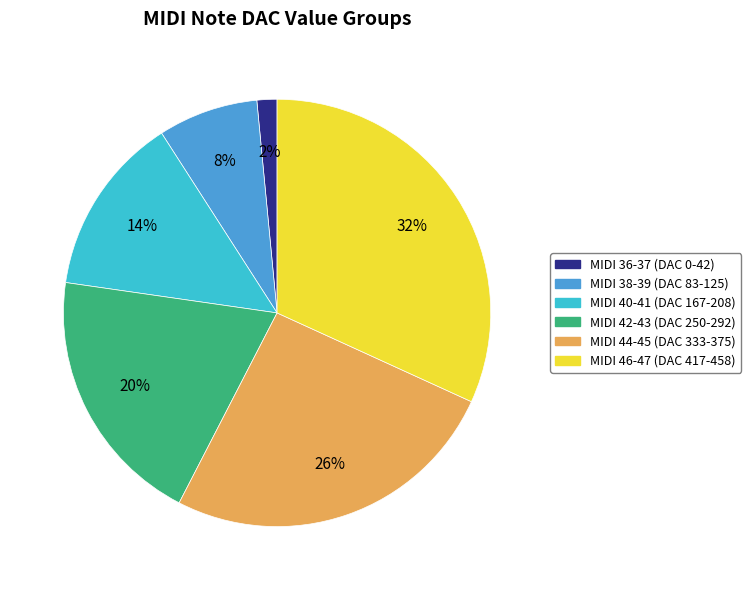

Between MIDI 40-41 (DAC 167-208) and MIDI 44-45 (DAC 333-375), which is larger?

MIDI 44-45 (DAC 333-375)